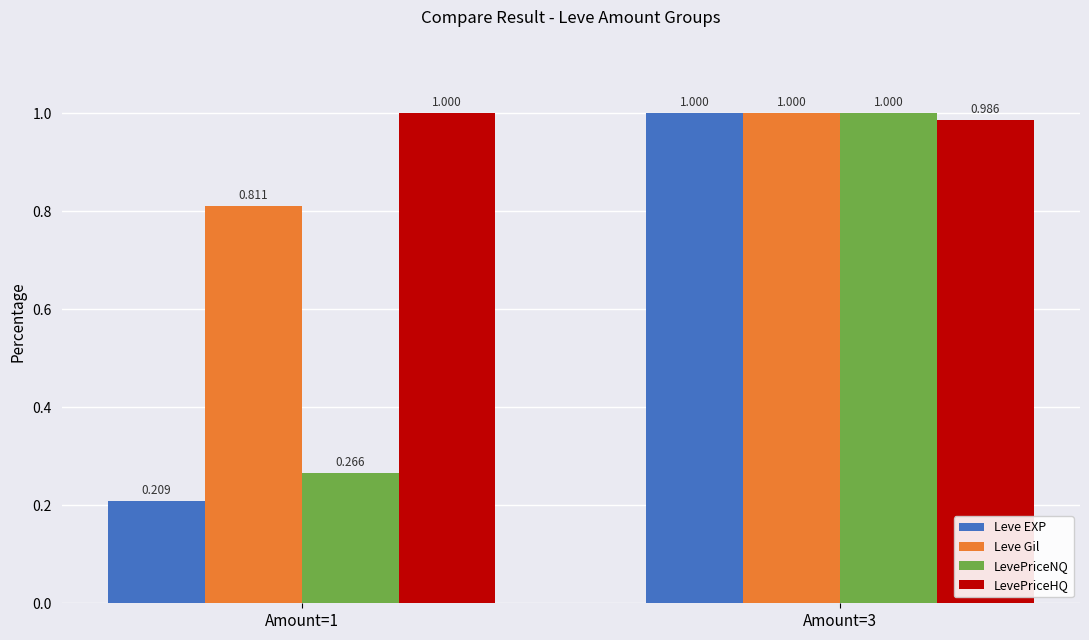

Which series has the widest spread of values?

Leve EXP